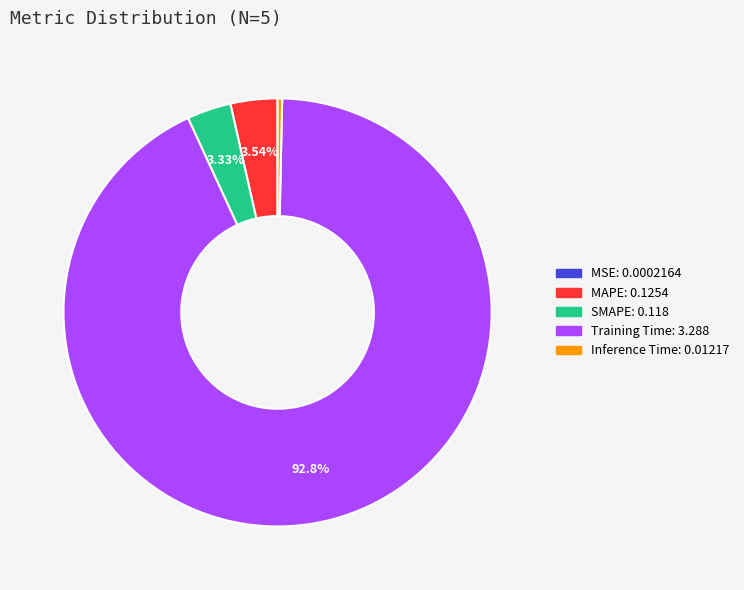

To the nearest percent, what percentage of the pie is Training Time?

93%